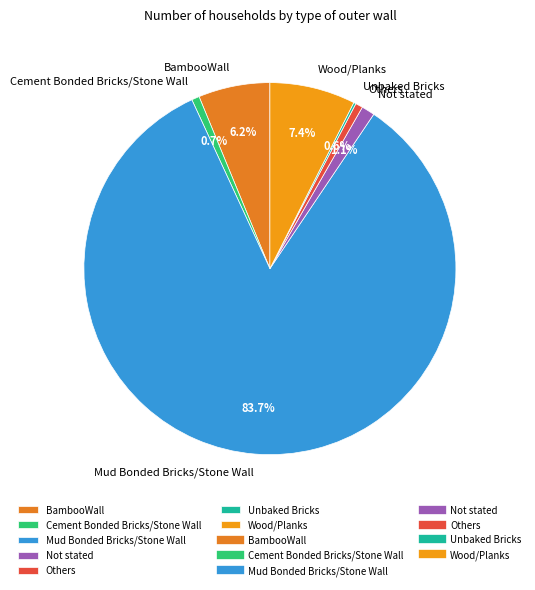

To the nearest percent, what is the average slice percentage?

14%